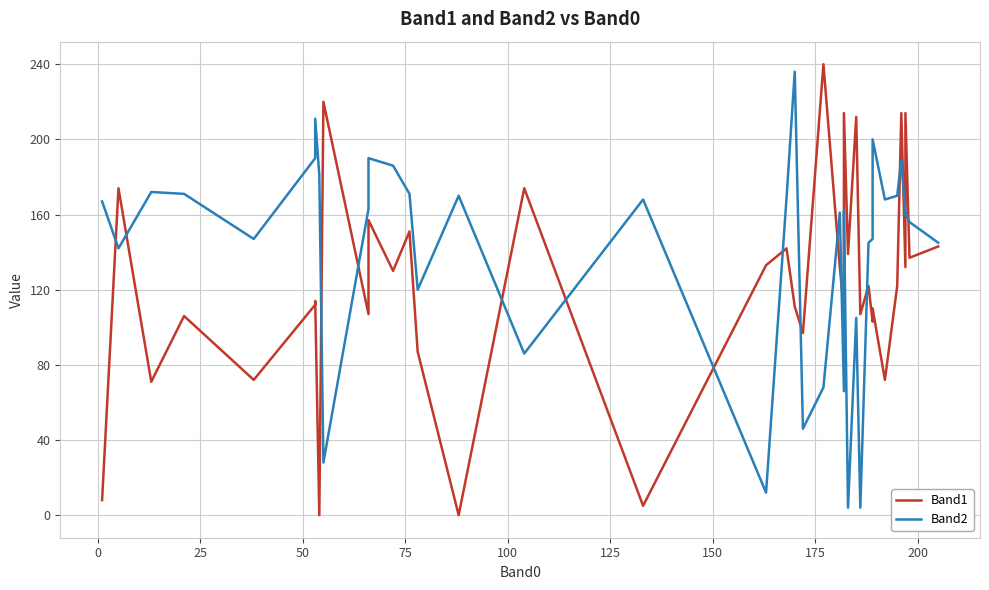

Is the value of Band1 at 38 greater than the value of Band2 at 25?

No